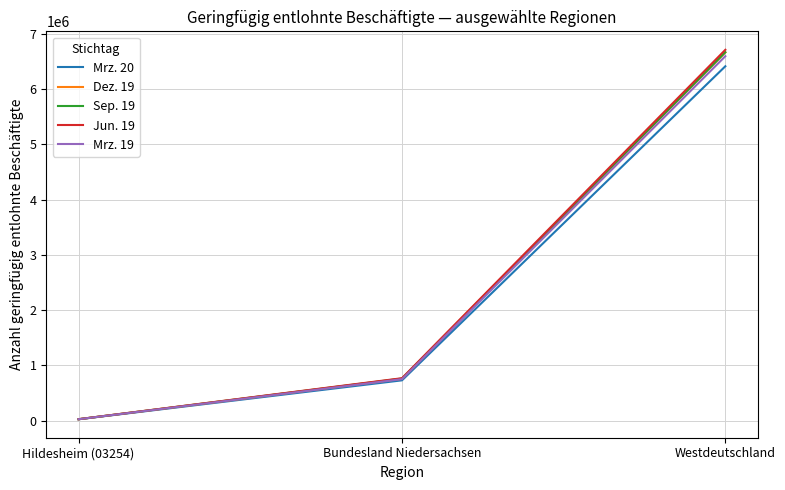

How many lines are shown in the chart?

5